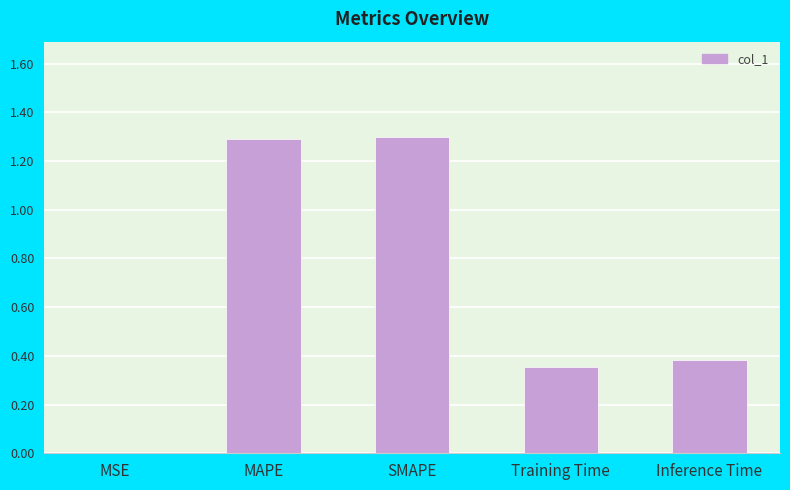

Are the bars horizontal?

No